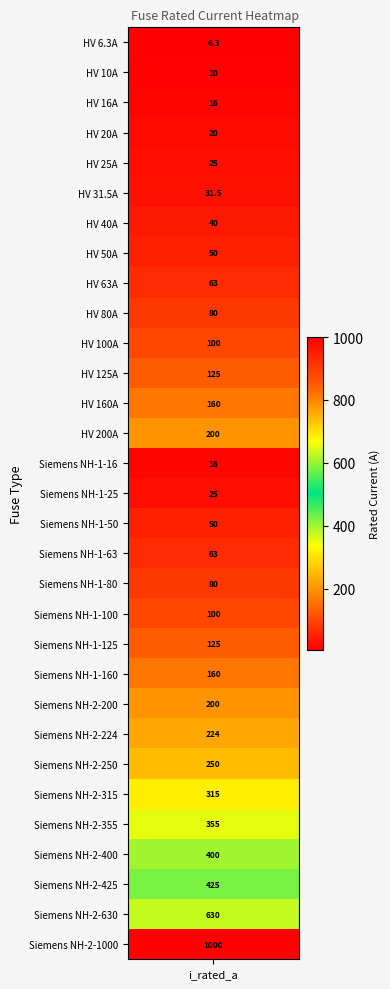

Reading left to right, list all the values displayed in this chart.

6.3	10.0	16.0	20.0	25.0	31.5	40.0	50.0	63.0	80.0	100.0	125.0	160.0	200.0	16.0	25.0	50.0	63.0	80.0	100.0	125.0	160.0	200.0	224.0	250.0	315.0	355.0	400.0	425.0	630.0	1000.0